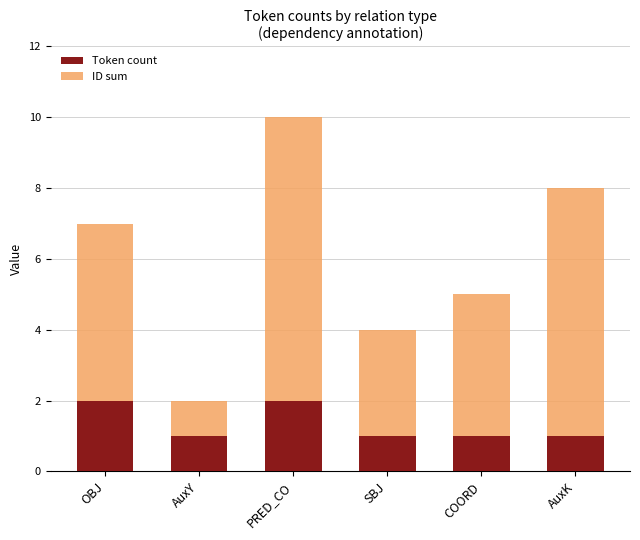

Count the Token count values in the range 1 to 2.

6